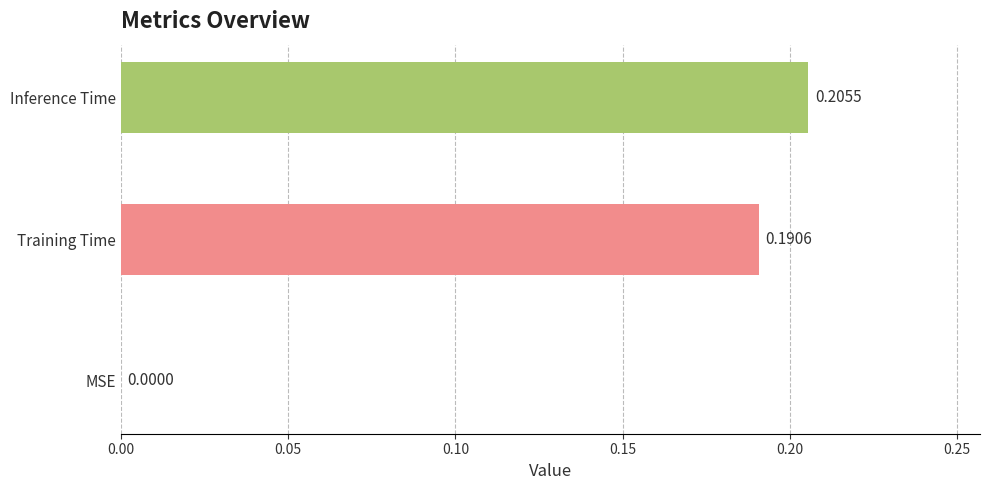

What is the sum of all values?

0.4